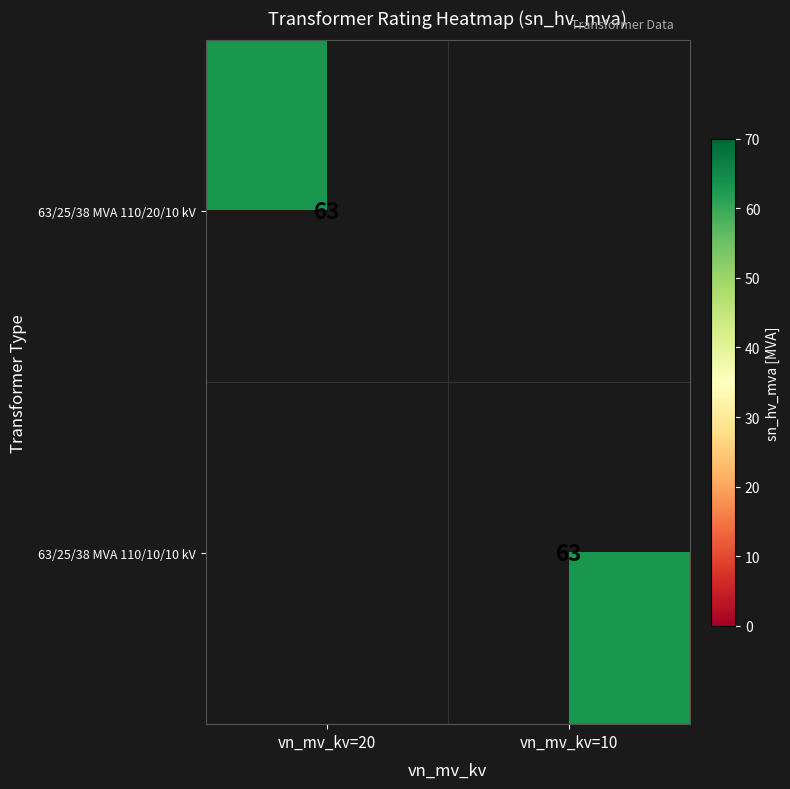

Is it true that 63/25/38 MVA 110/10/10 kV equals 63 at vn_mv_kv=10?

True